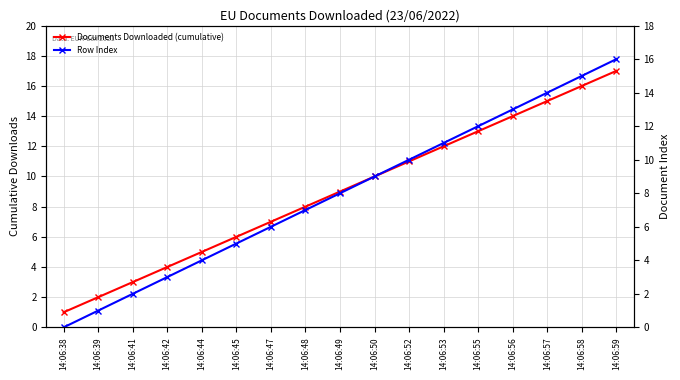

What is the maximum value for Row Index?

16